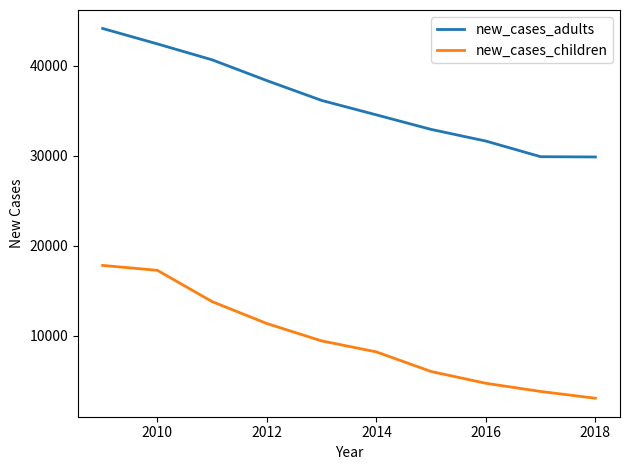

At how many categories does at least one series exceed 7527?

10